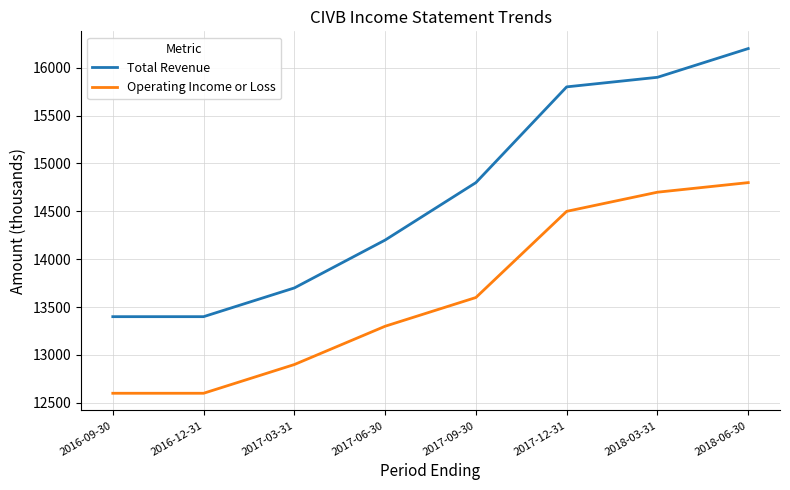

What is the sum of the Total Revenue values at 2017-03-31 and 2018-03-31?

29600